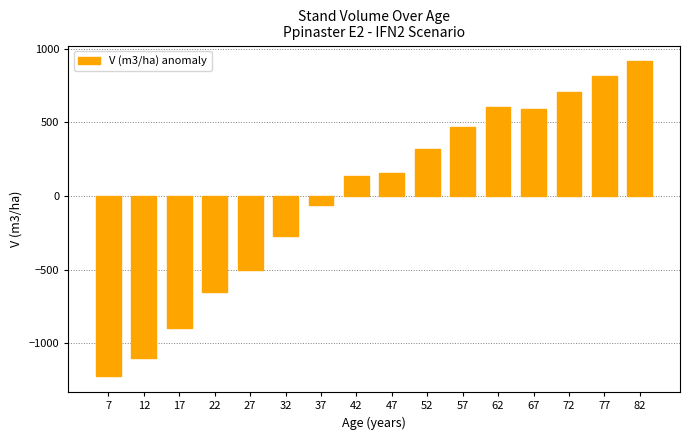

What is the change in value from 32 to 72?

+978.8